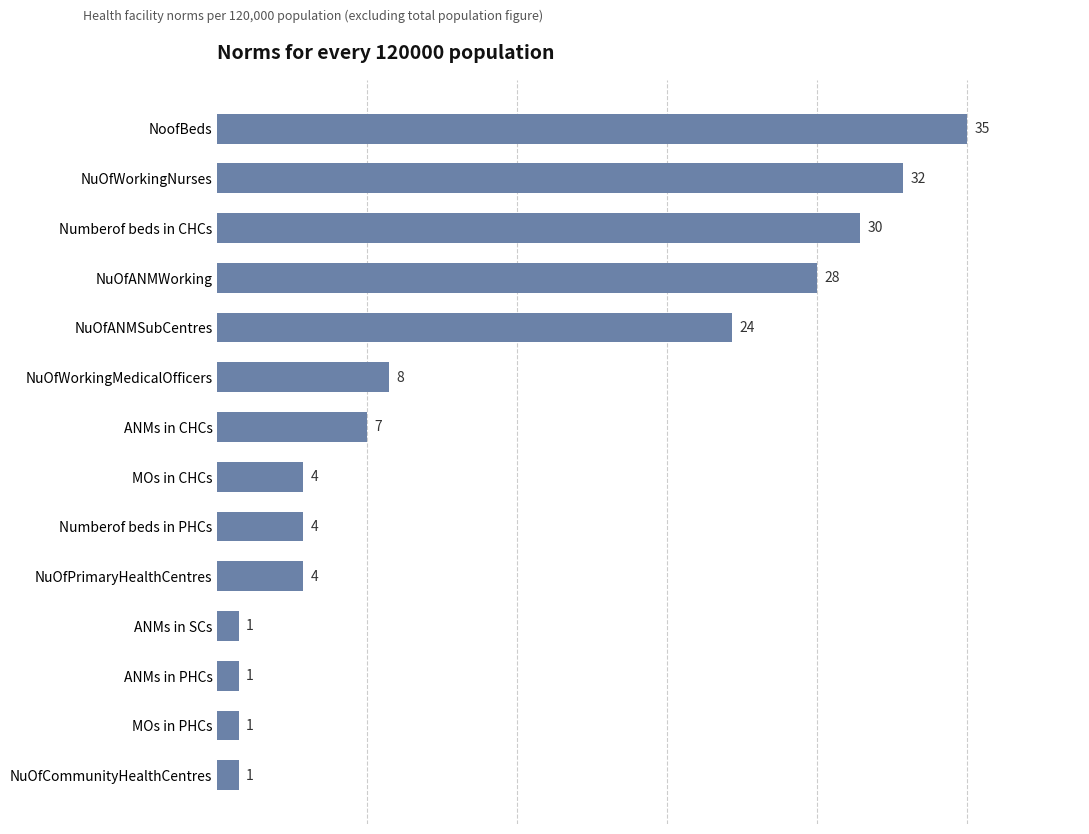

What is the change in value from MOs in CHCs to NuOfANMSubCentres?

+20